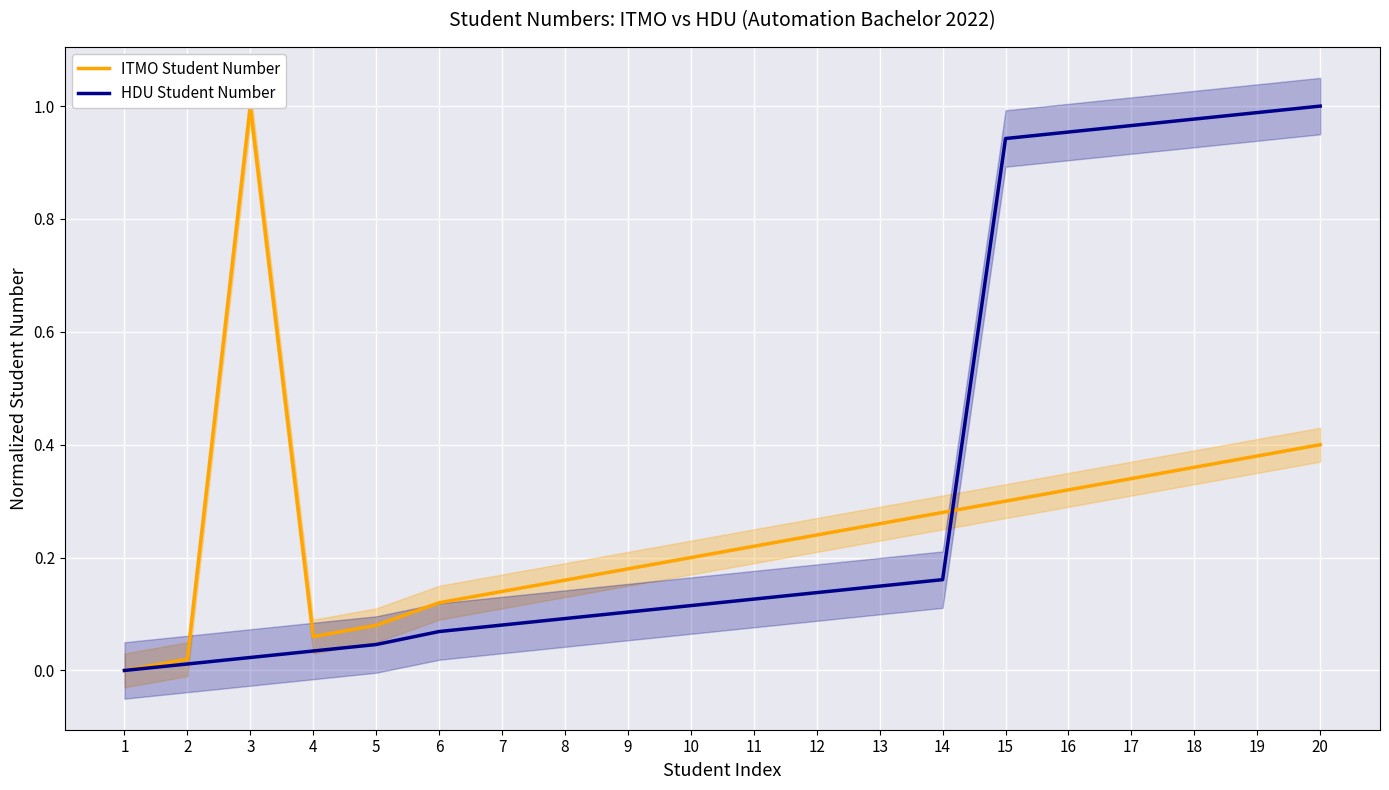

True or false: HDU Student Number has more than 2 points higher than both neighbors.

False